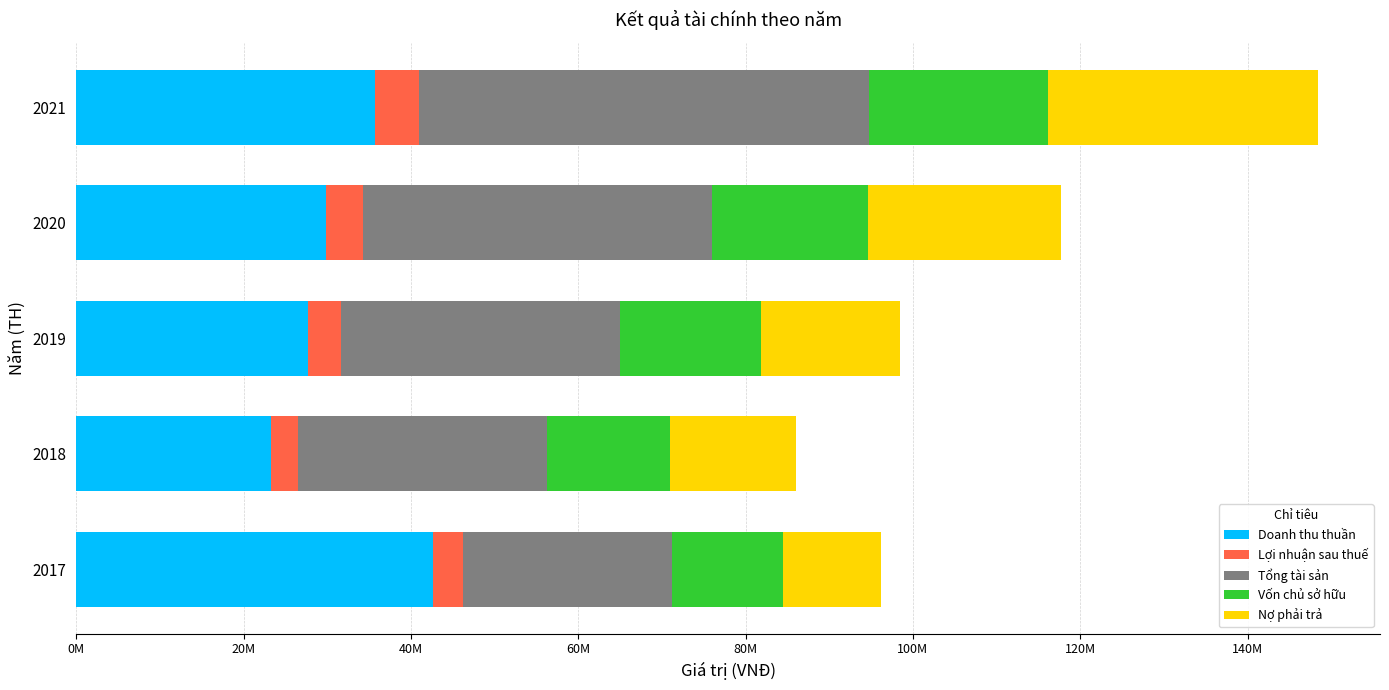

What are all the series names shown in the legend?

Doanh thu thuần, Lợi nhuận sau thuế, Tổng tài sản, Vốn chủ sở hữu, Nợ phải trả